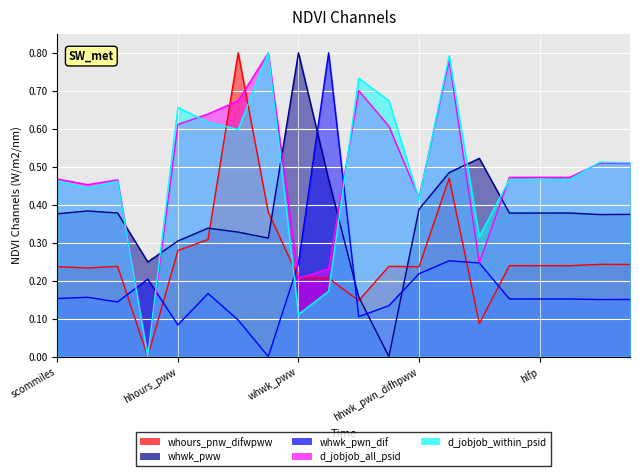

What is the value of the whwk_pwn_dif point at the 13th from the left?

0.2